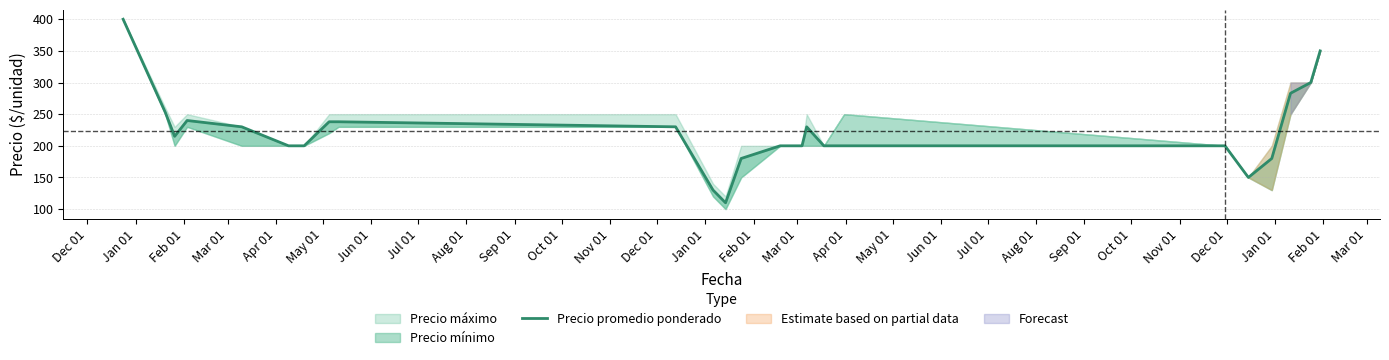

How many interior local valleys (lower than both neighbors) does the data have?

3